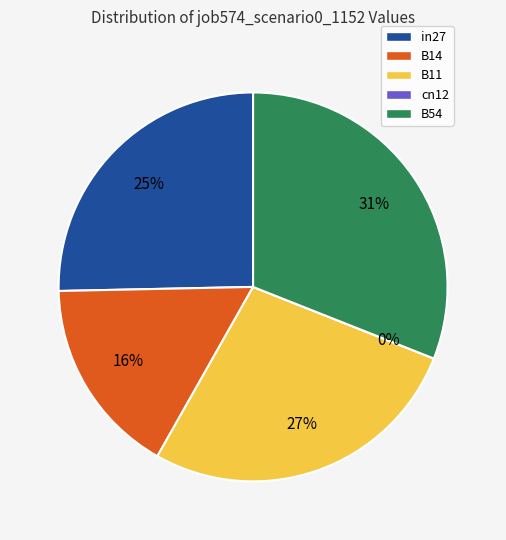

Rank the categories by value from highest to lowest.

B54, B11, in27, B14, cn12